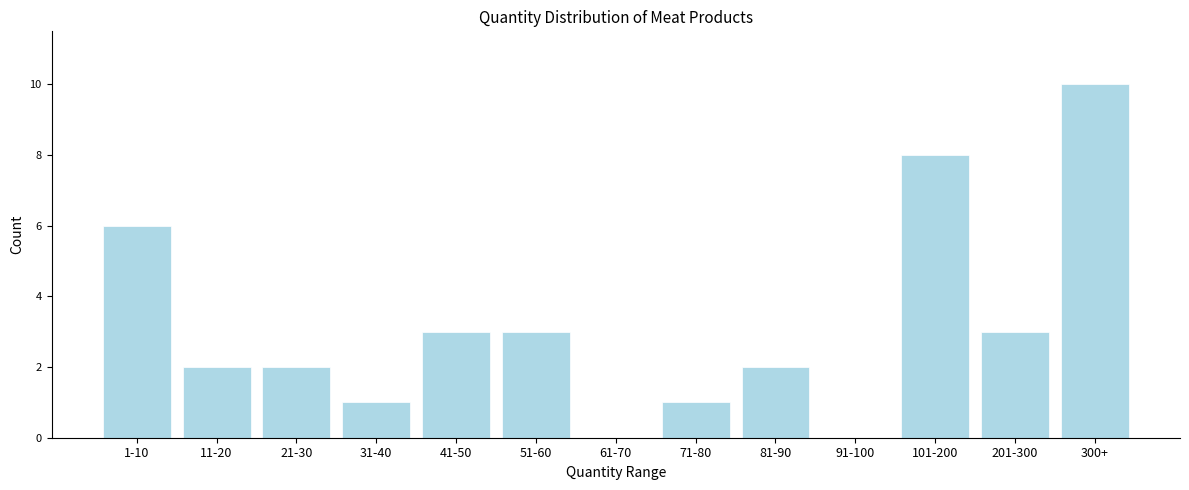

Reading left to right, extract all data points from this chart.

1-10=6	11-20=2	21-30=2	31-40=1	41-50=3	51-60=3	61-70=0	71-80=1	81-90=2	91-100=0	101-200=8	201-300=3	300+=10